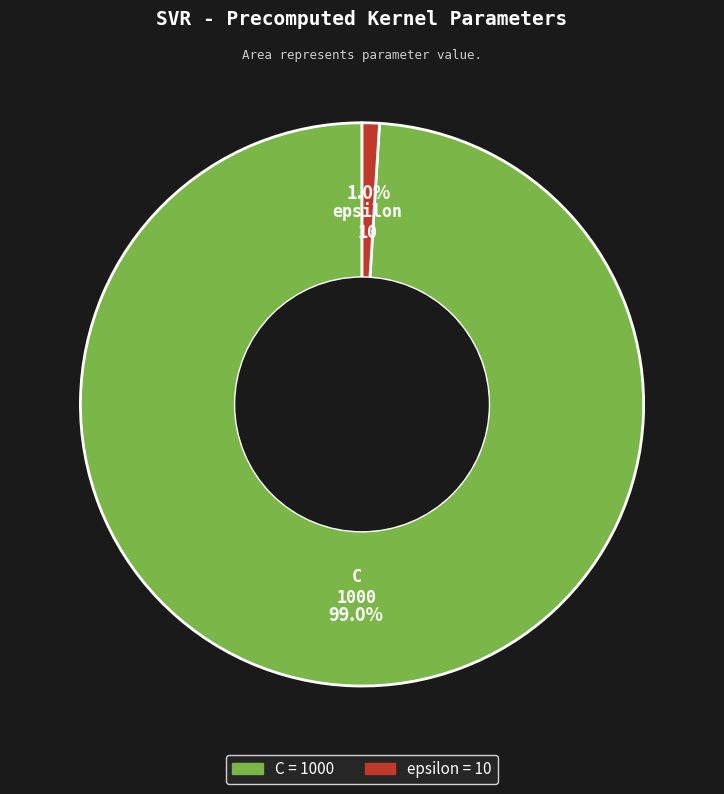

How many segments does this pie chart have?

2